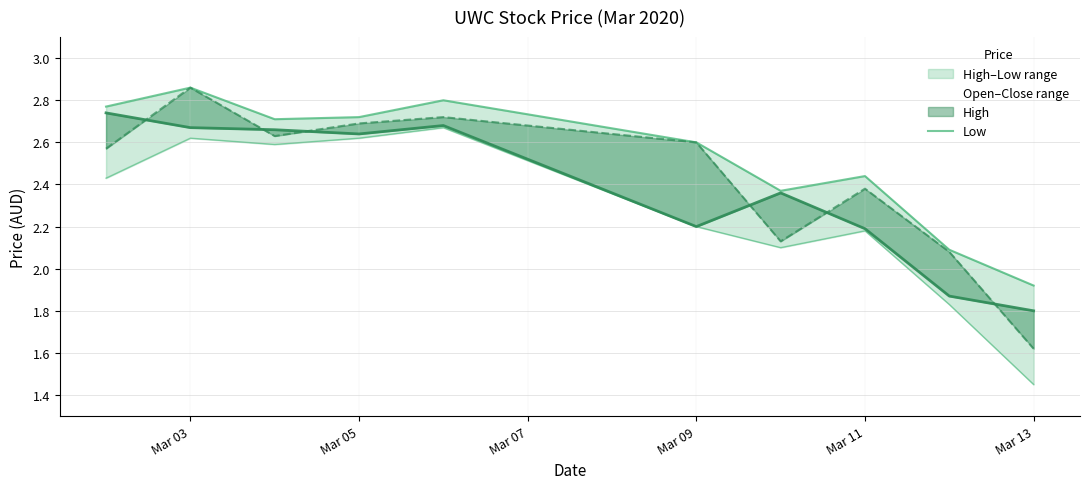

How many lines are shown in the chart?

2